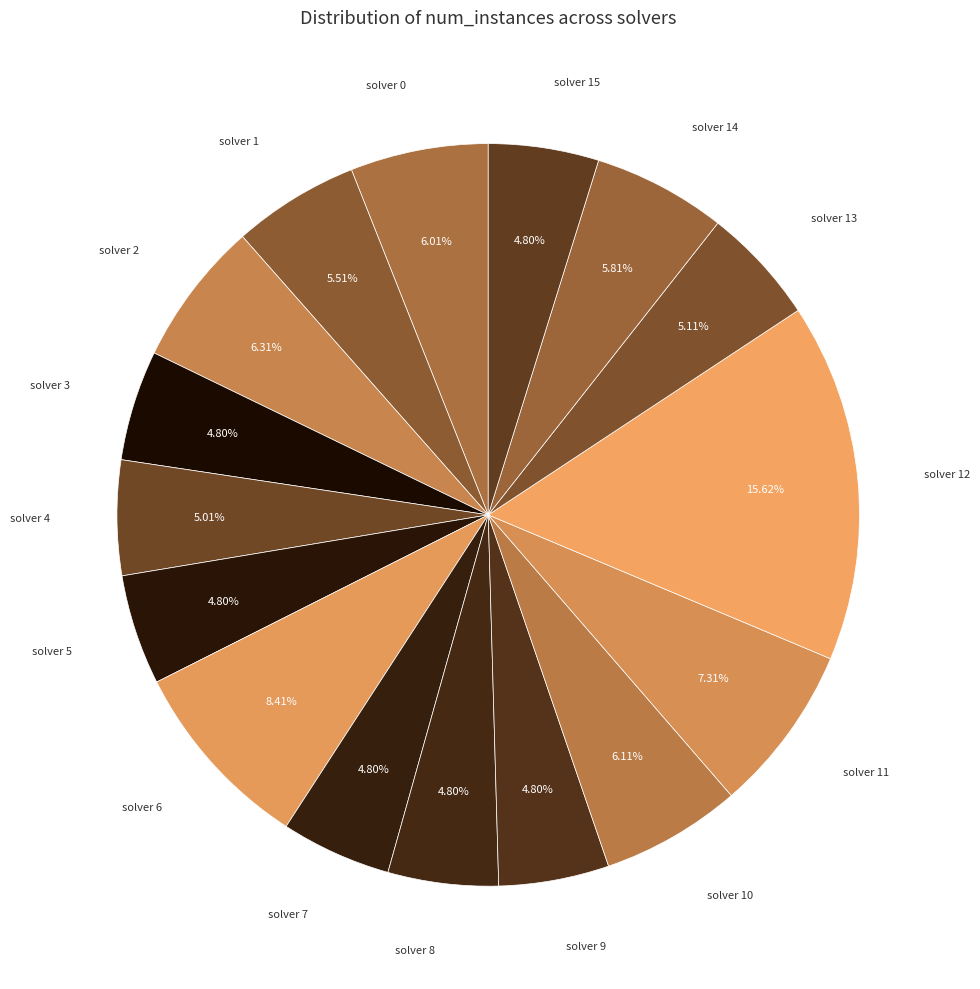

Count the number of slices in the pie.

16